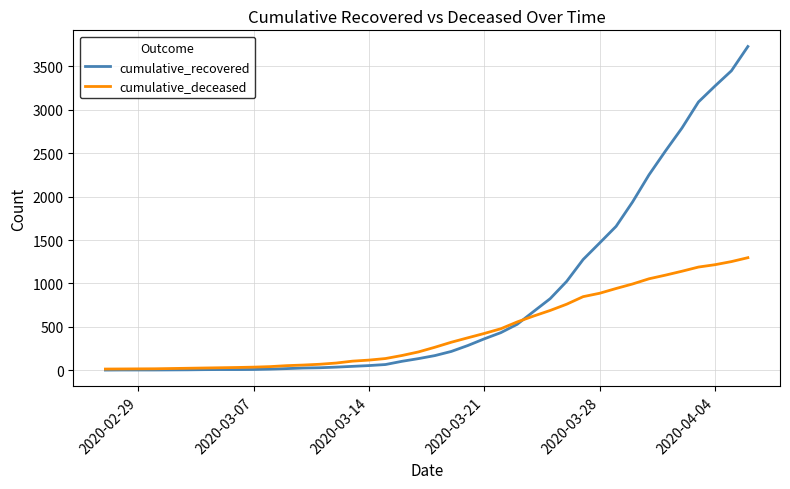

Does the chart display data point markers on the line(s)?

No